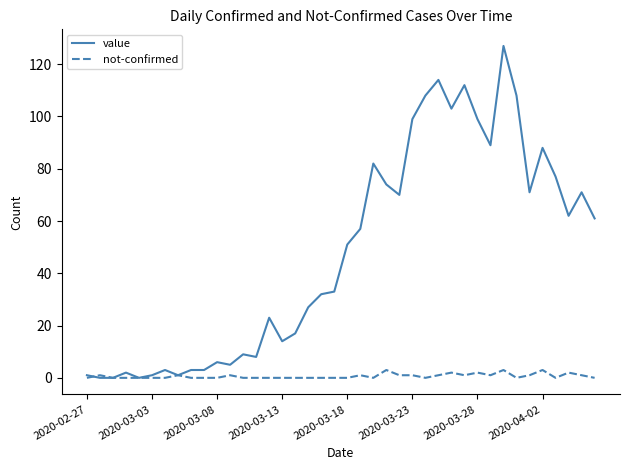

Which series has the widest spread of values?

value